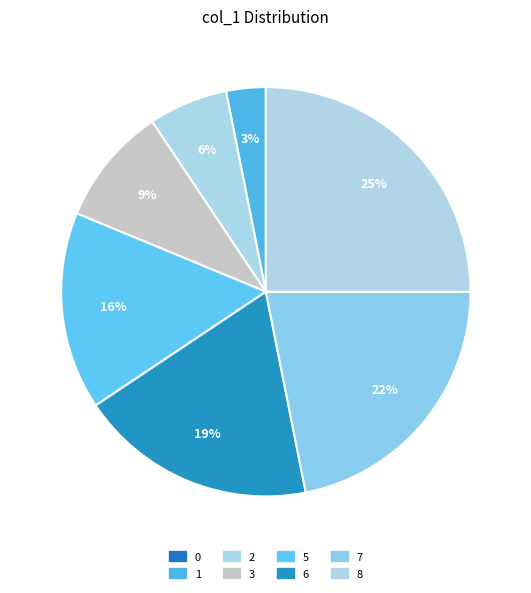

To the nearest percent, what is the average slice percentage?

12%